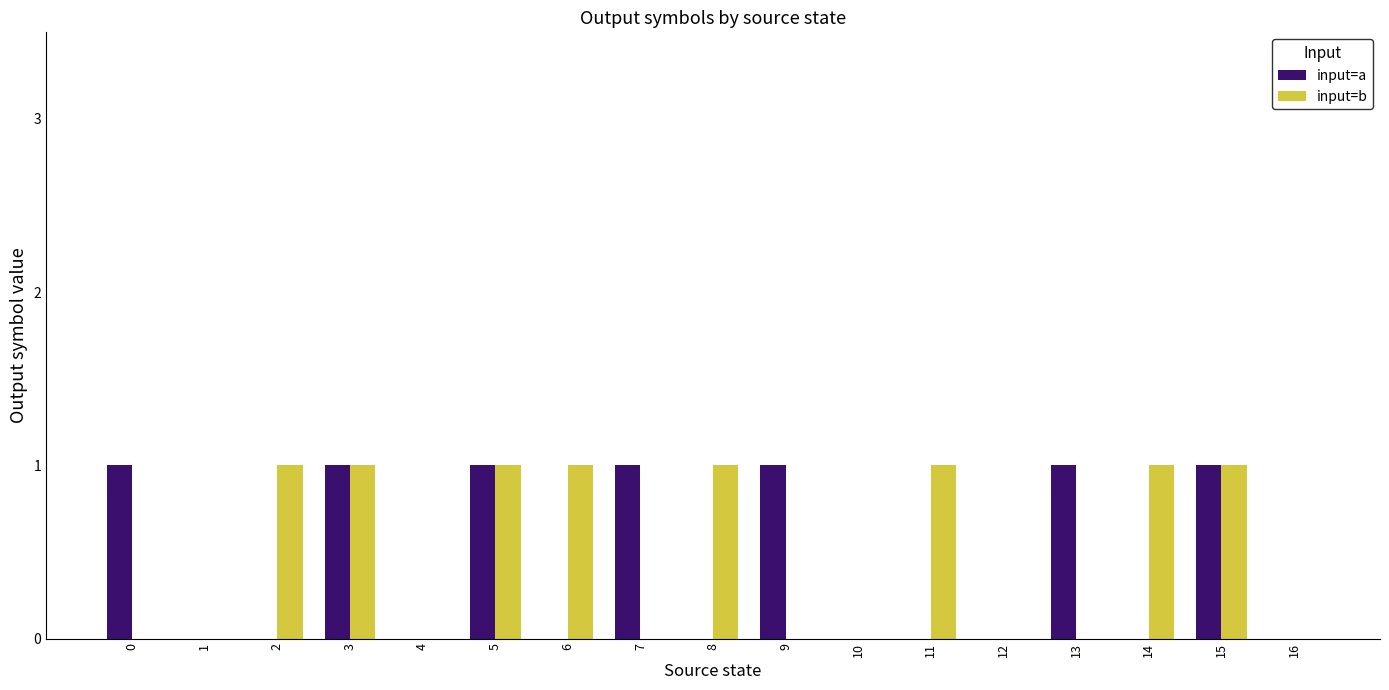

Which series changed the most between 8 and 15?

input=a